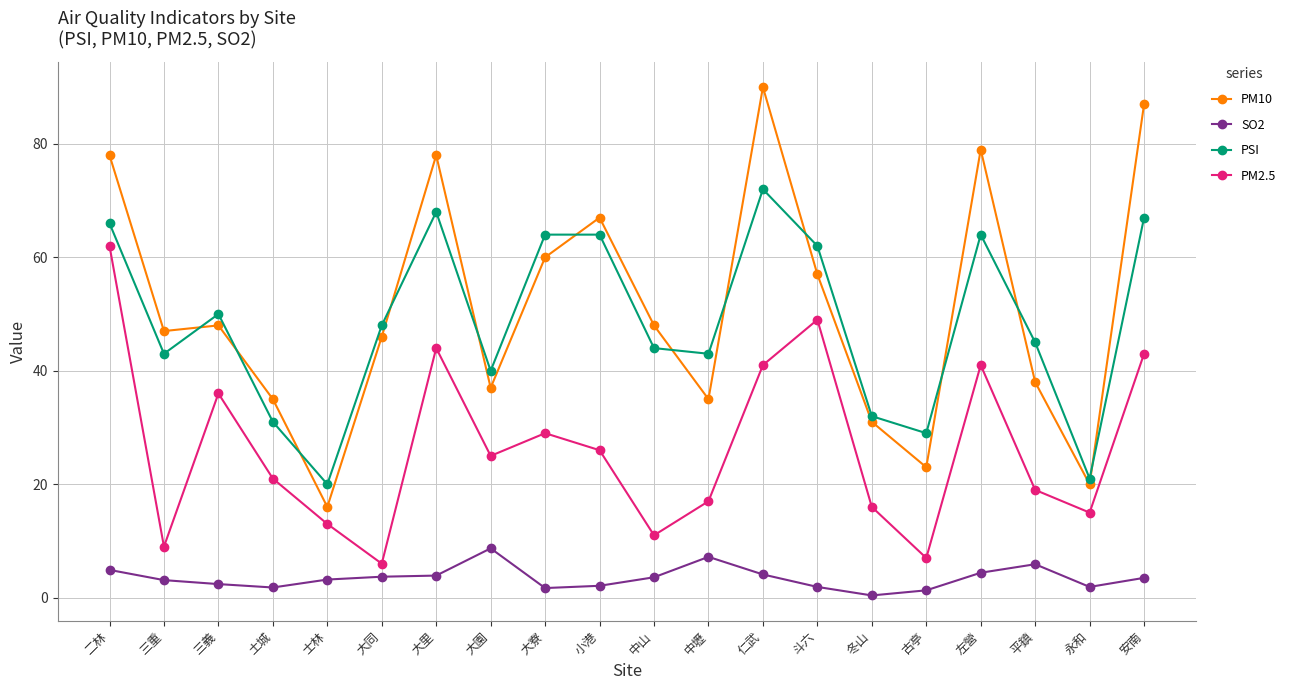

At which category does PSI reach its first local peak?

三義